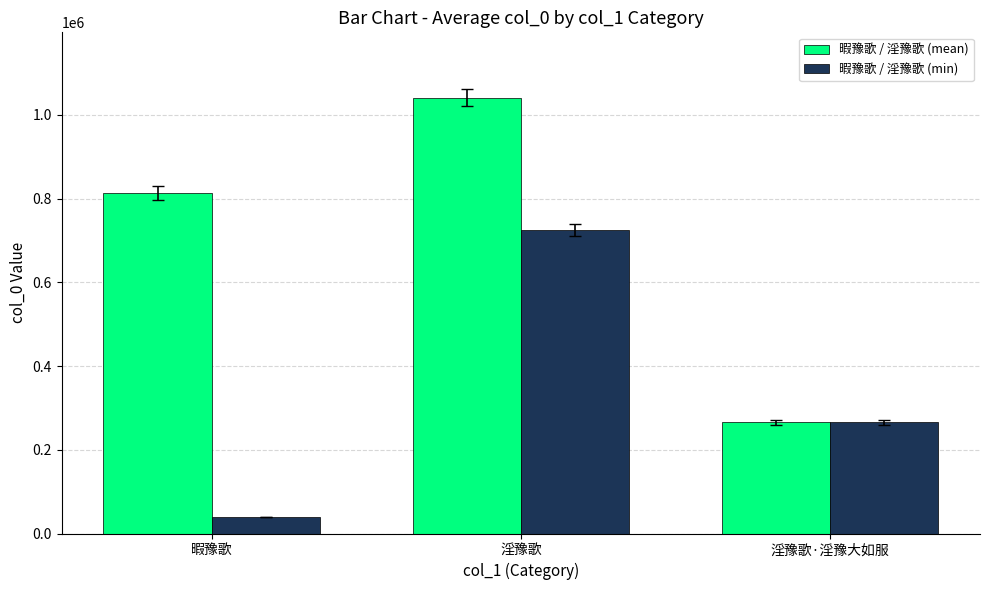

What is the difference between the maximum and minimum values in the 暇豫歌 / 淫豫歌 (mean) series?

775848.7